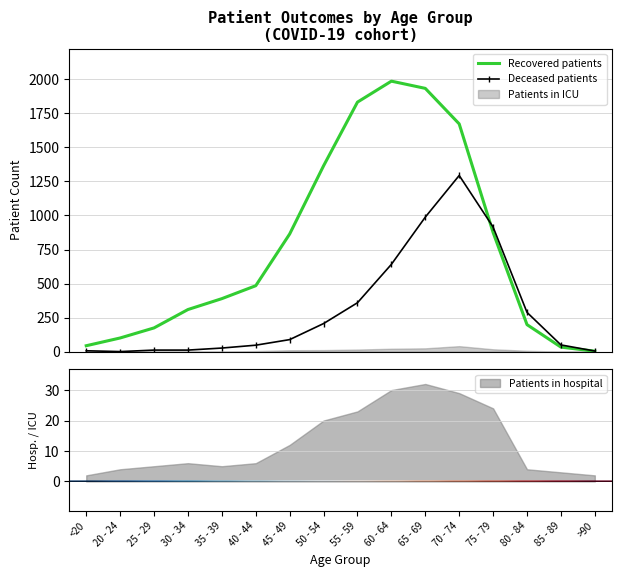

What is the difference between the Recovered patients values at 20 - 24 and 25 - 29?

74.0